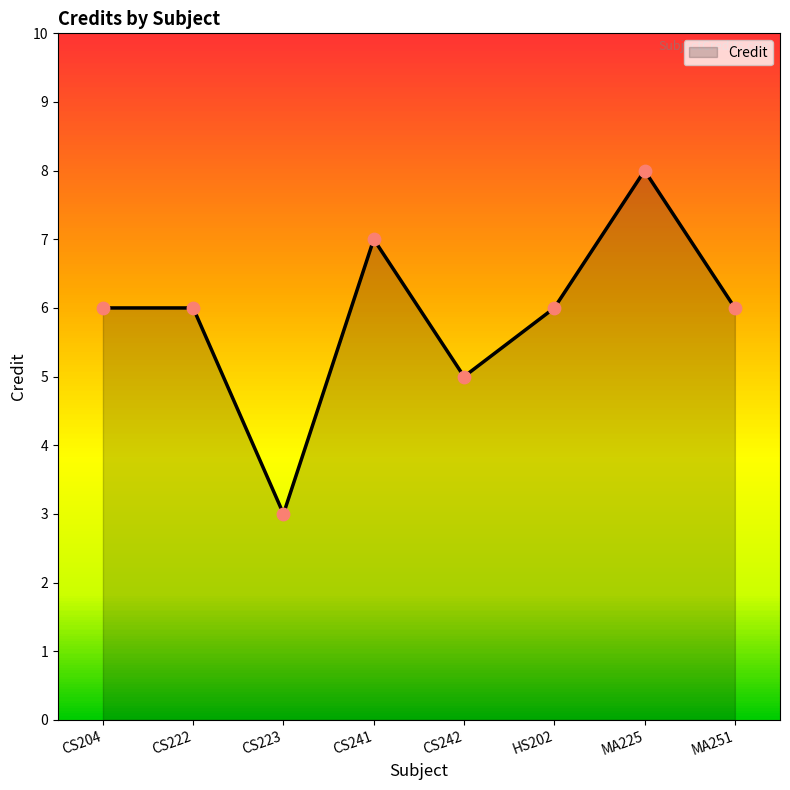

What is the change in value from CS204 to CS241?

+1